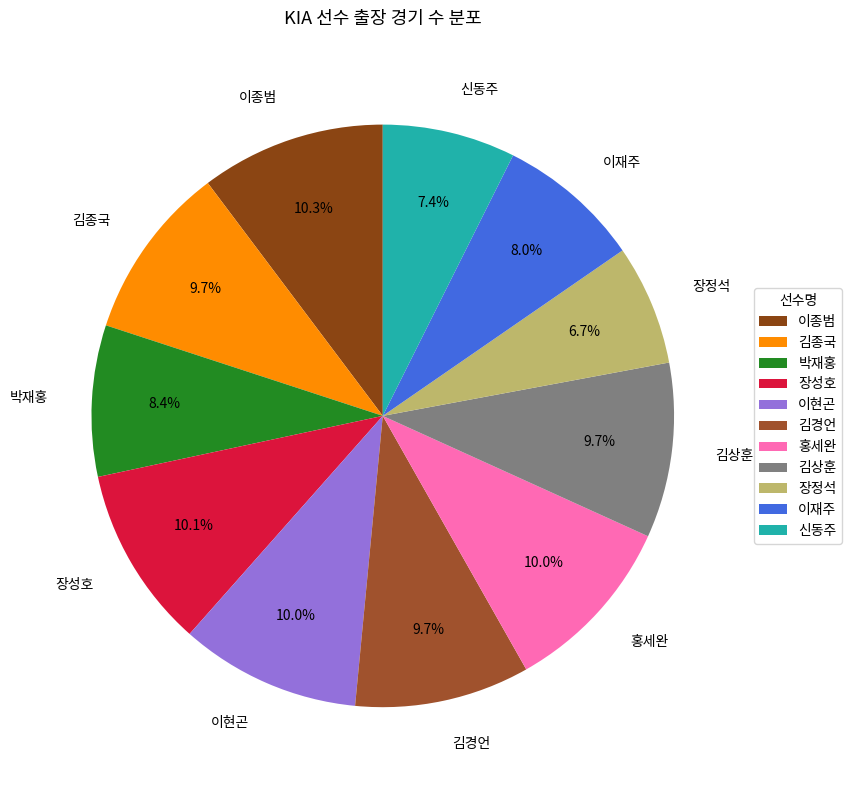

Is the sum of 이재주 and 장성호 greater than half?

No